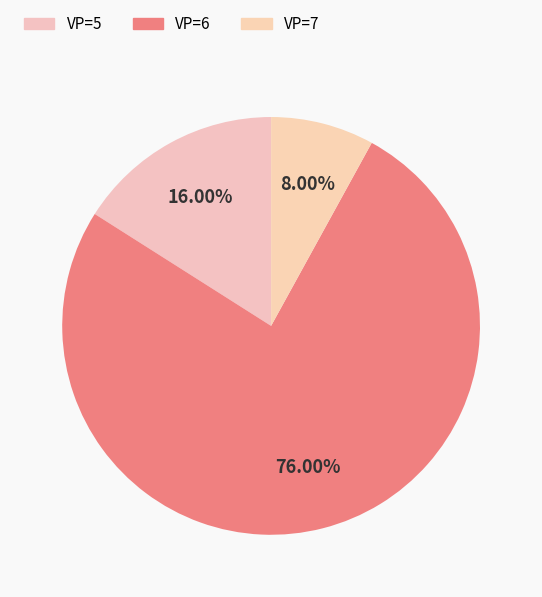

Is there any slice that represents more than half of the pie?

Yes